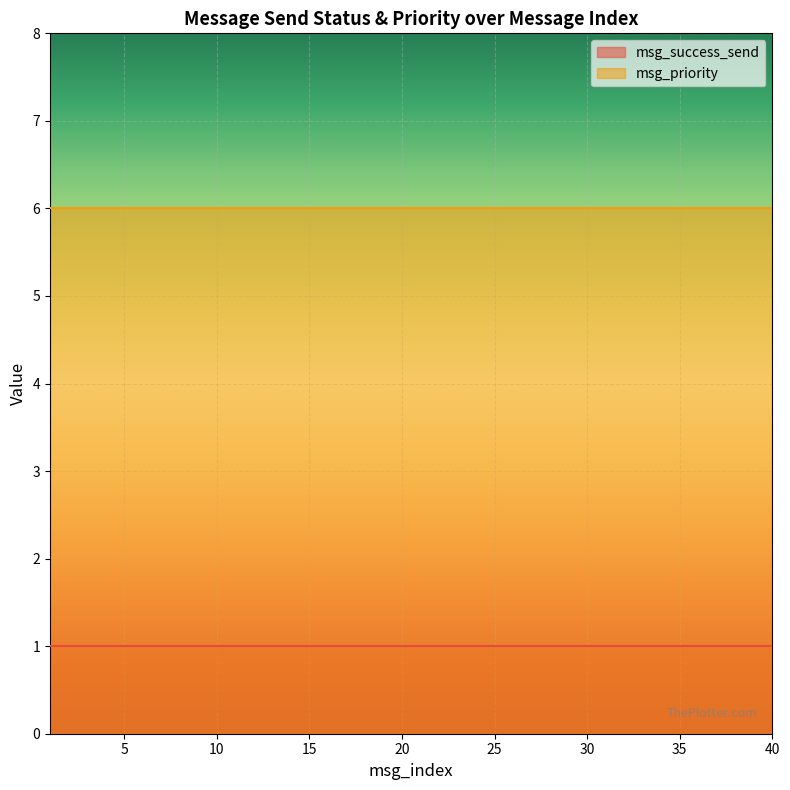

Which category has the lowest value across all series?

1